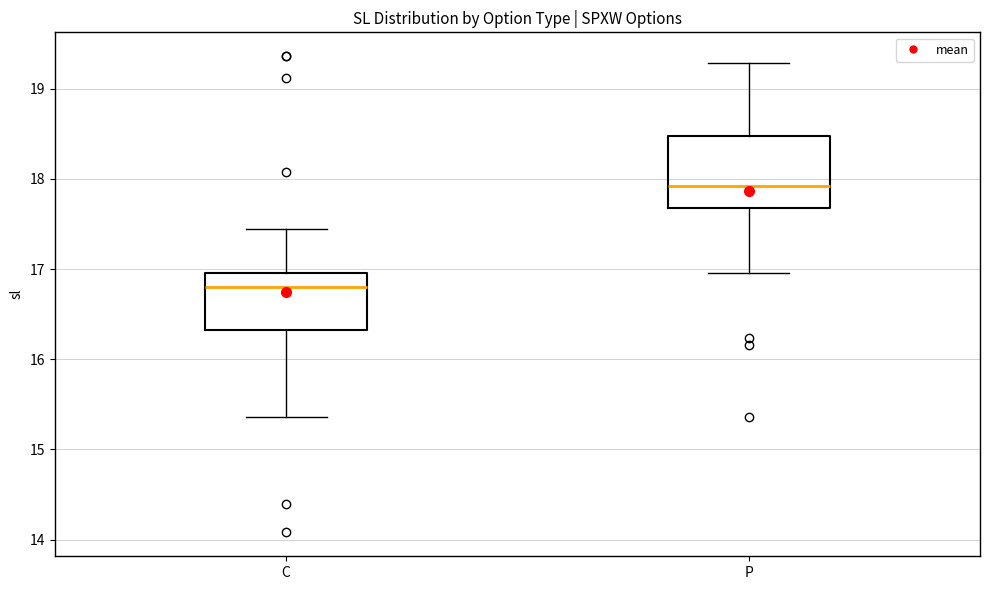

Reading left to right, read every box against the y-axis: the position of its median line, the range the box covers, and the ends of its whiskers. The values are not printed on the chart, so give them approximately, as read against the axis.

C: median 16.8, box 16.3 to 17.0, whiskers 15.4 to 17.4
P: median 17.9, box 17.7 to 18.5, whiskers 17.0 to 19.3